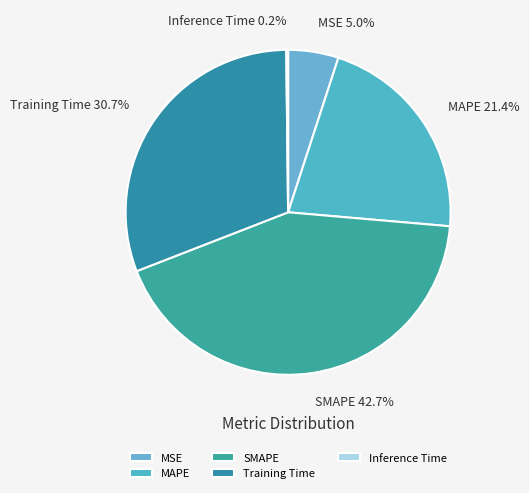

Is MAPE the majority of the pie?

No